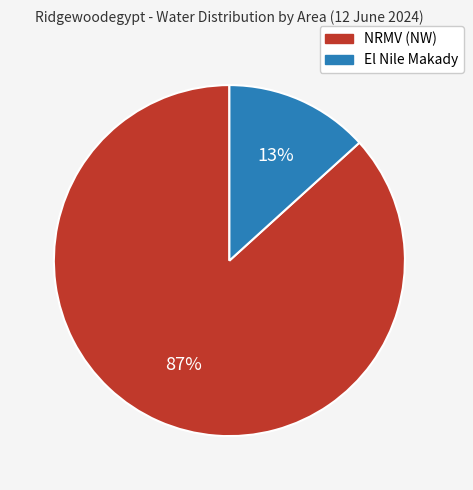

Which has a higher value, El Nile Makady or NRMV (NW)?

NRMV (NW)